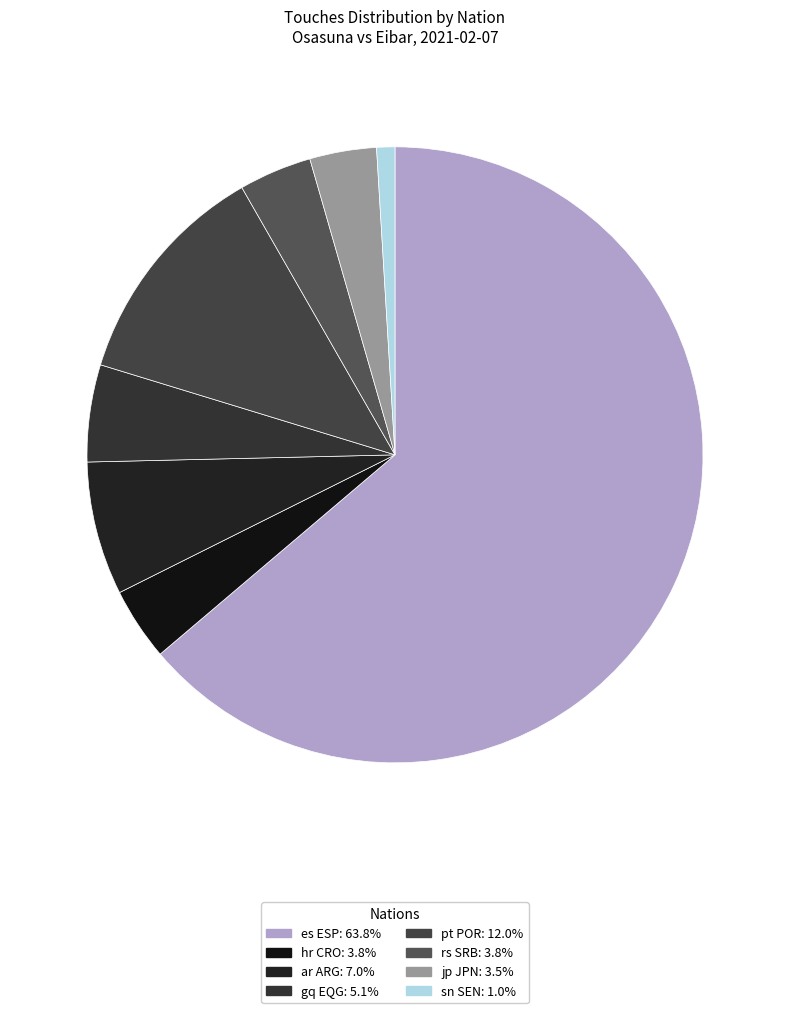

What percentage do hr CRO and pt POR together represent?

15.8%